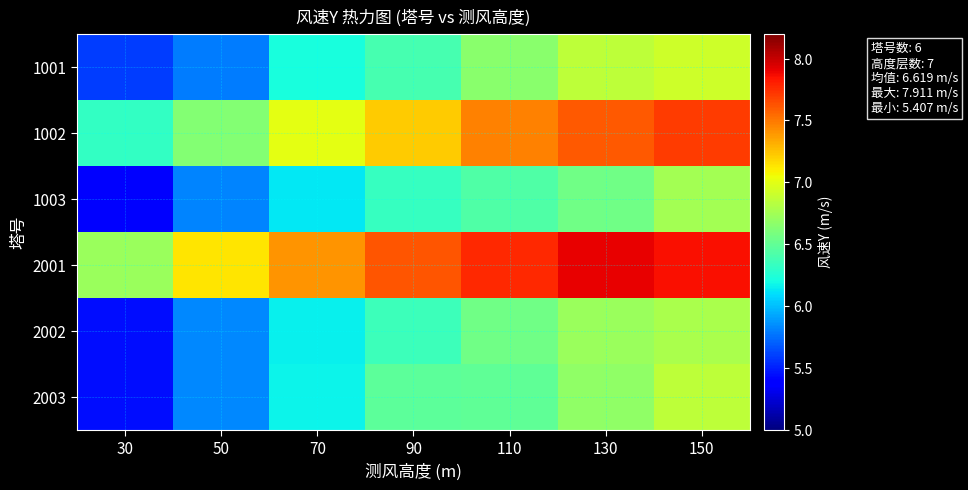

At which category is the sum across all series the highest?

150